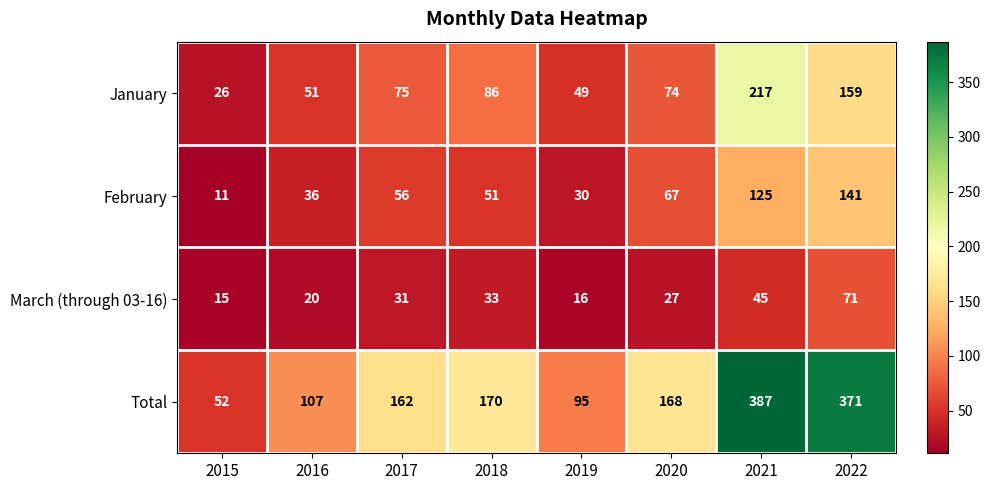

Rank the series at 2015 from highest to lowest value.

Total, January, March (through 03-16), February